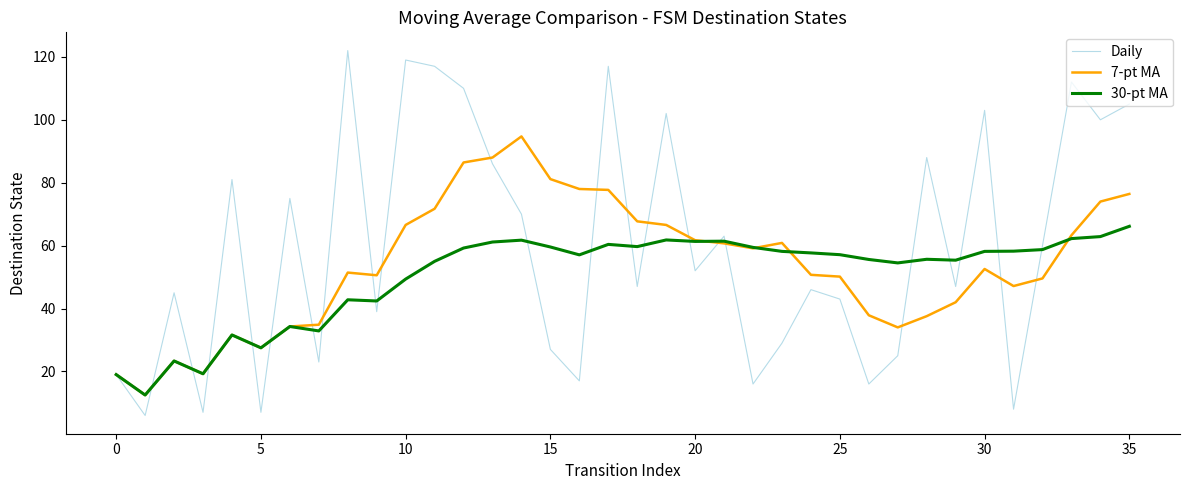

After their last crossing, which series has the higher values: 30-pt MA or Daily?

Daily